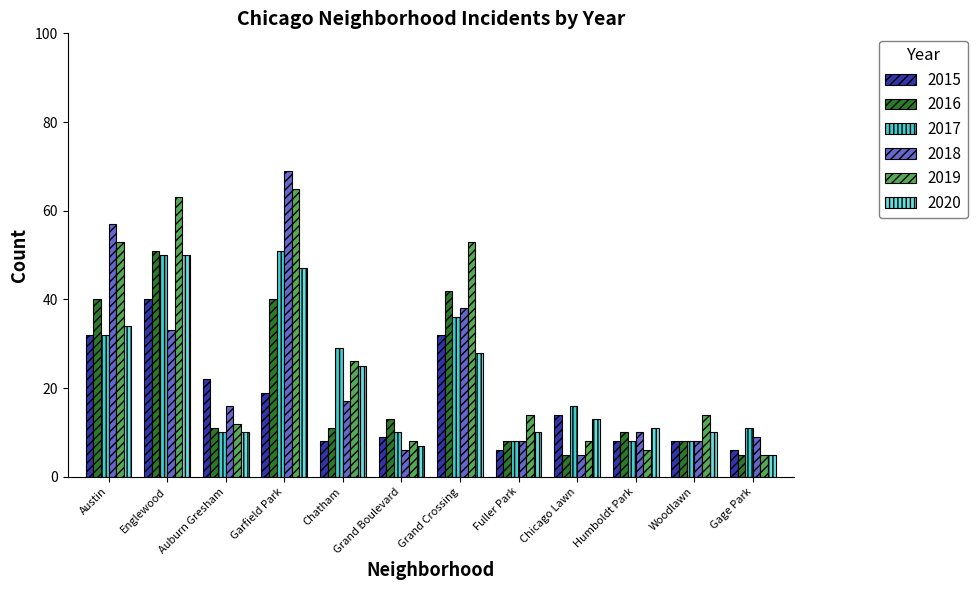

What is the difference between the highest and lowest values at Fuller Park?

8